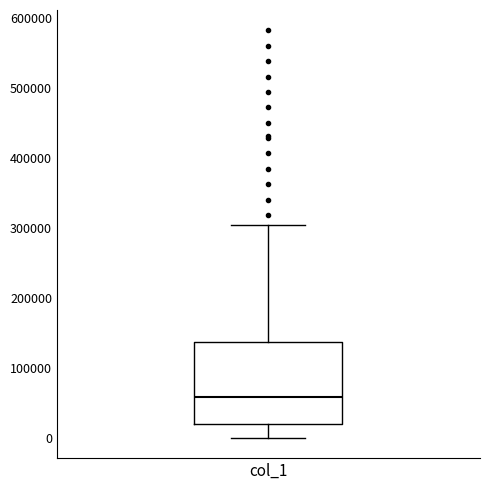

Read this box plot against the y-axis: the position of the median line, the range covered by the box, and the ends of both whiskers. The values are not printed on the chart, so give them approximately, as read against the axis.

median 60000, box 20000 to 140000, whiskers 0 to 310000